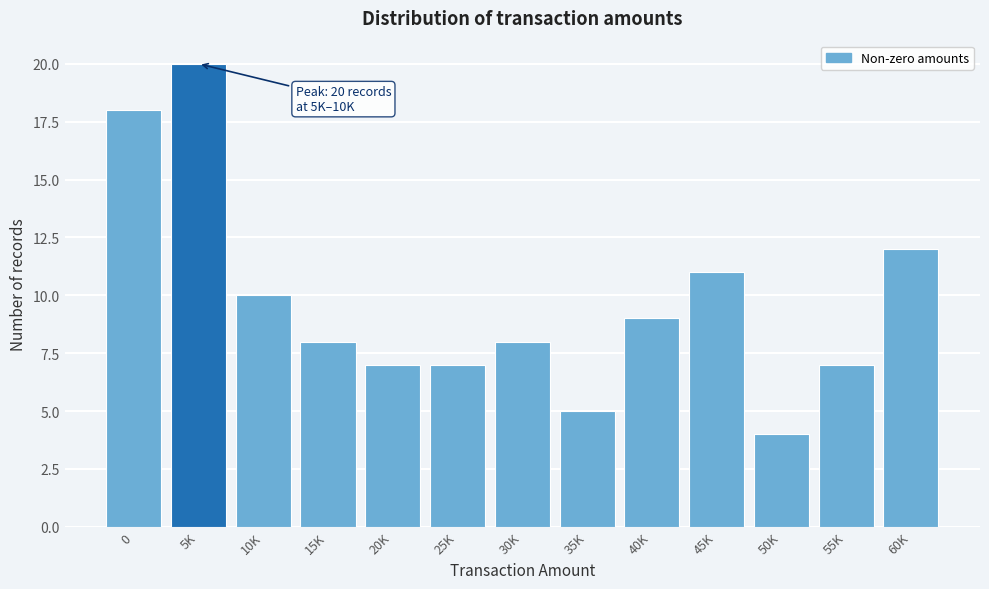

Reading right to left, extract all data points from this chart.

12	7	4	11	9	5	8	7	7	8	10	20	18